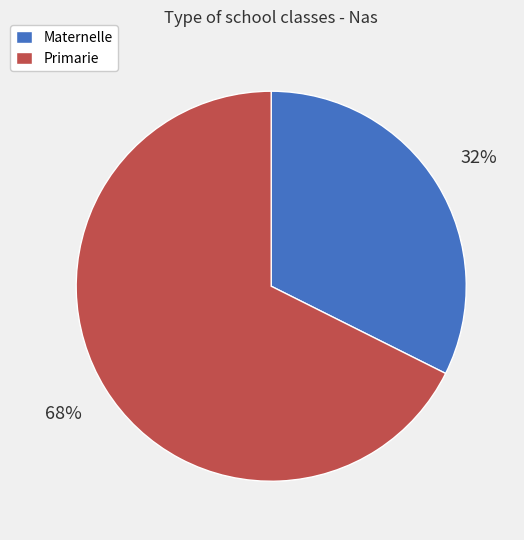

The Maternelle slice represents 32% of the pie. True or false?

True